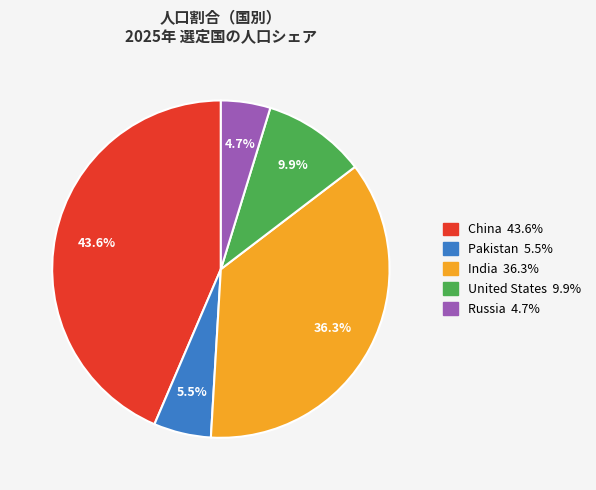

Rank the categories by value from lowest to highest.

Russia, Pakistan, United States, India, China